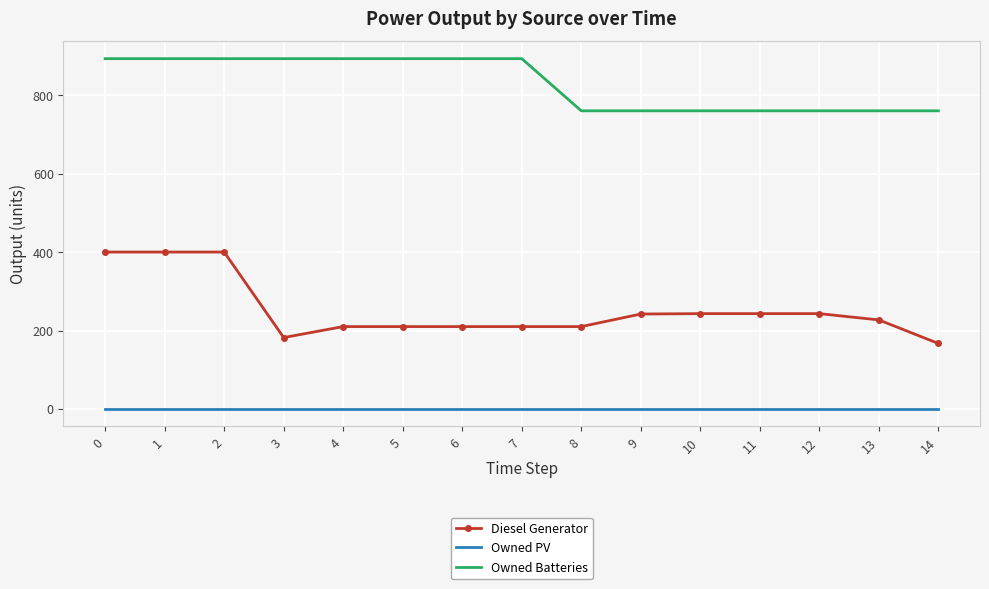

Between 7 and 10, which series saw the biggest shift?

Owned Batteries